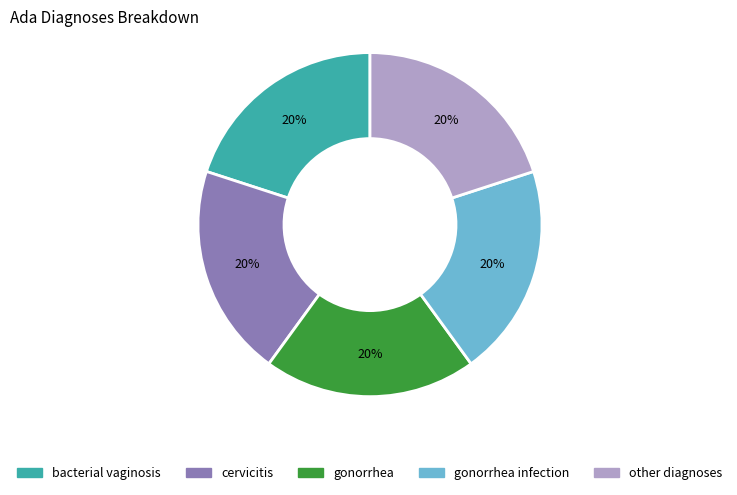

Is there a majority slice in this chart?

No